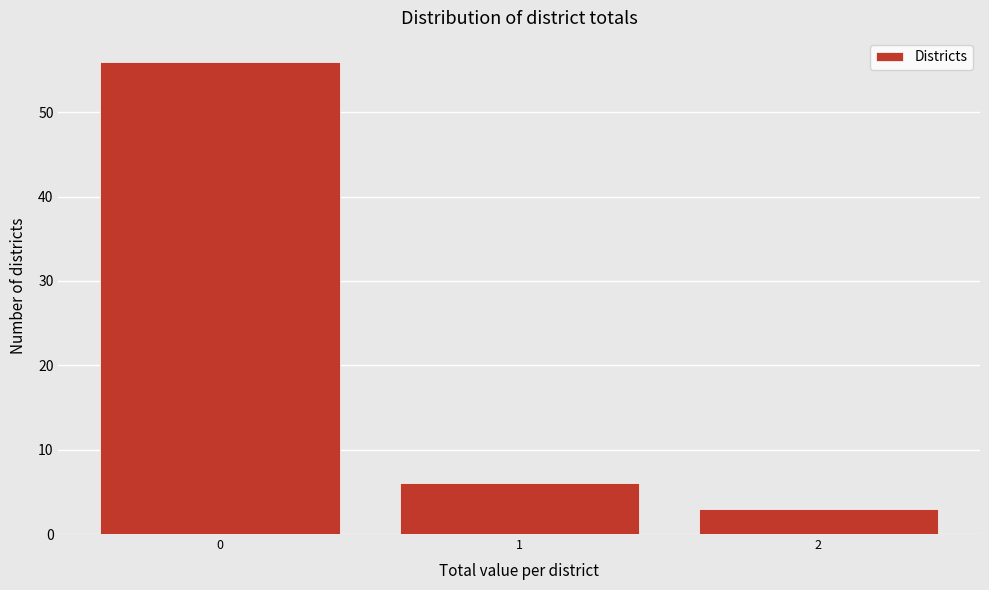

Reading left to right, transcribe all the data shown in this chart.

56	6	3